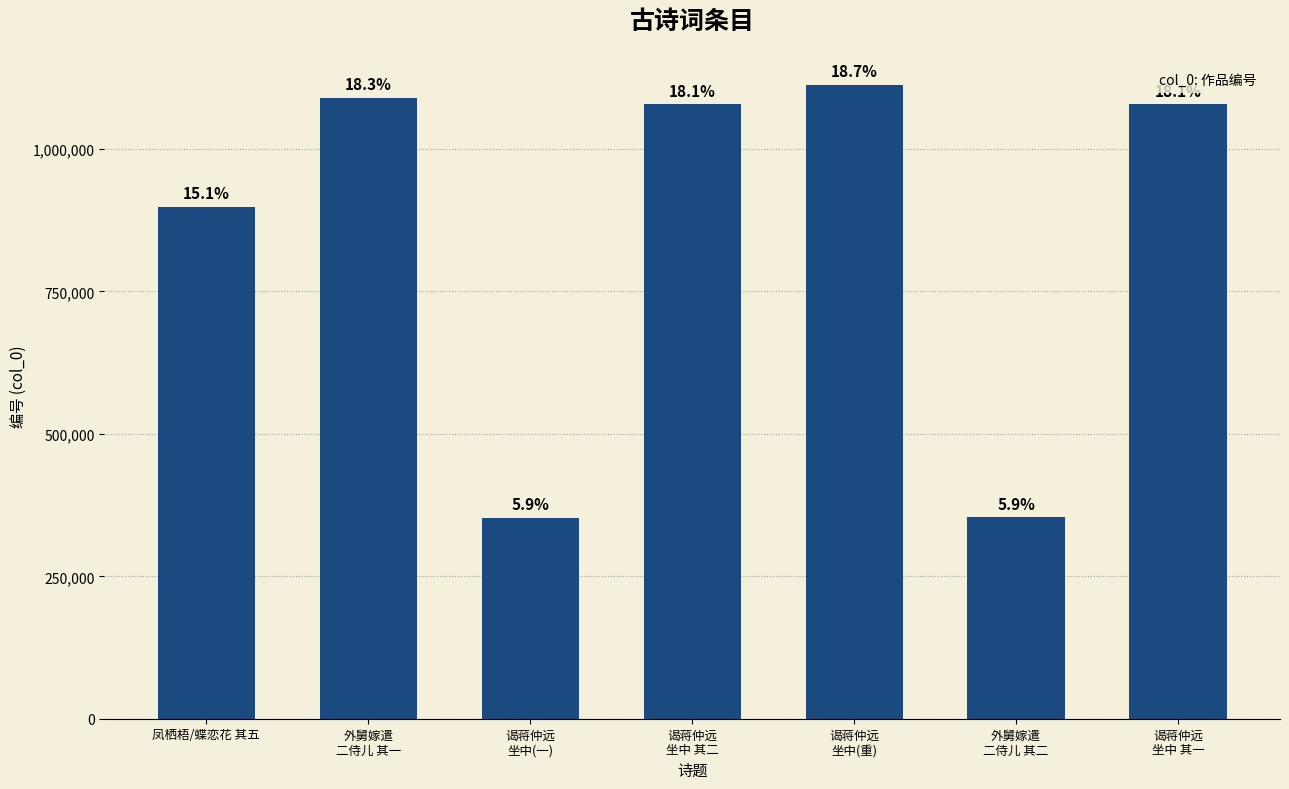

Does the chart contain any negative values?

No